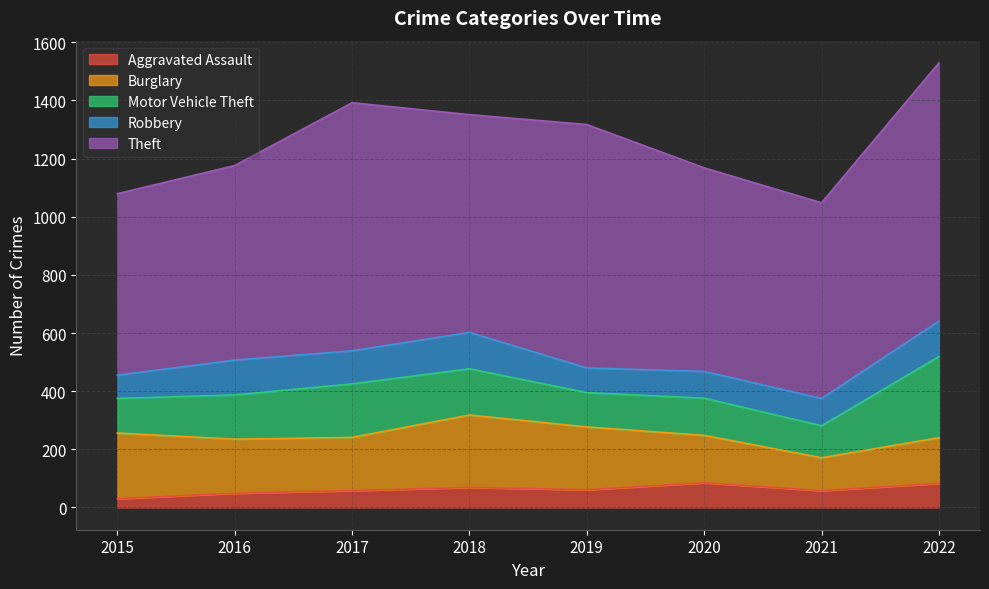

How many values in the Burglary series exceed 186?

3